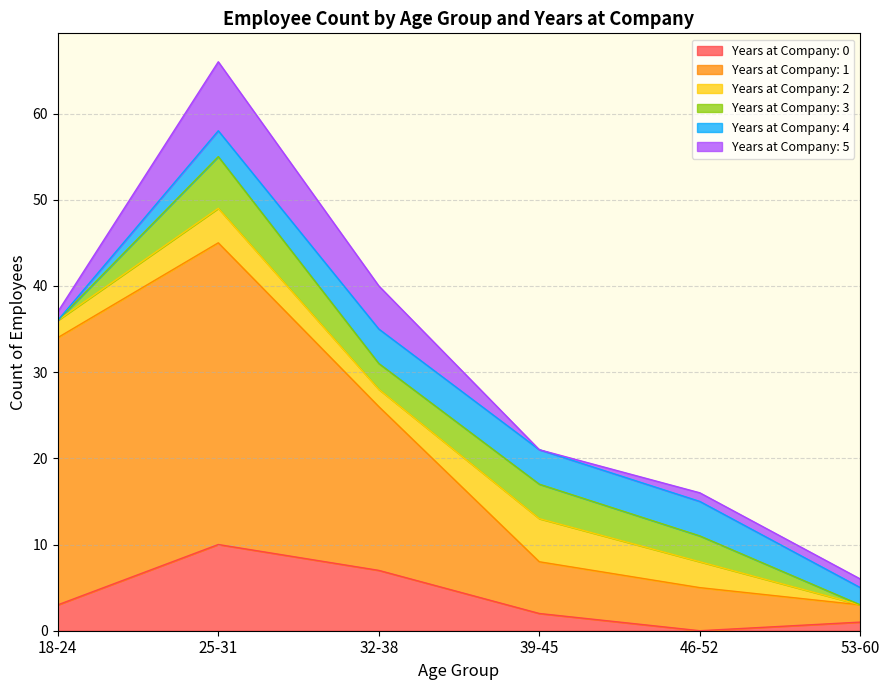

True or false: 1 and 4 cross at least once.

False